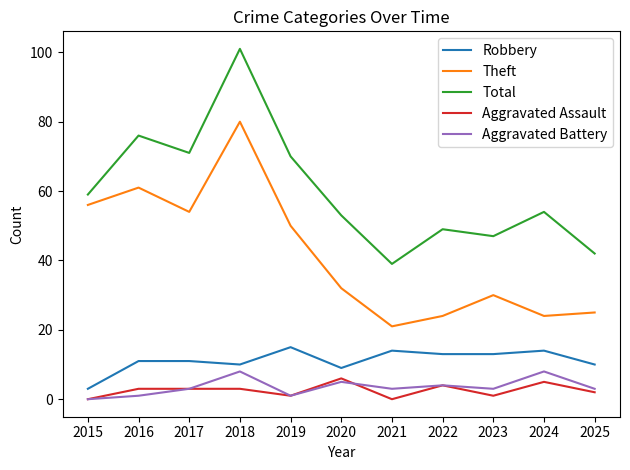

True or false: Aggravated Assault and Theft cross at least once.

False